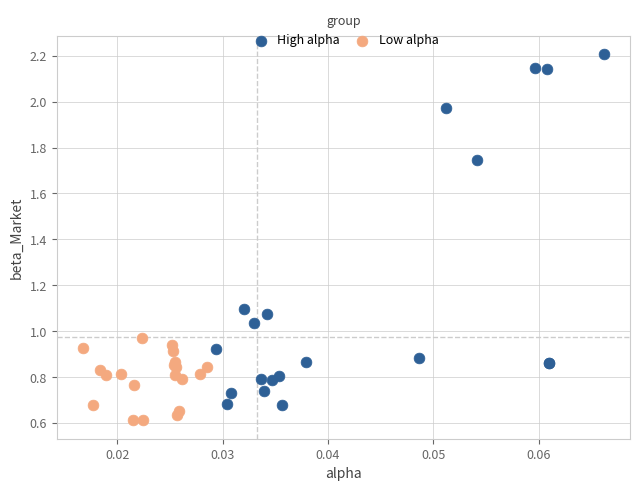

Which series has the widest spread of Y values?

High alpha